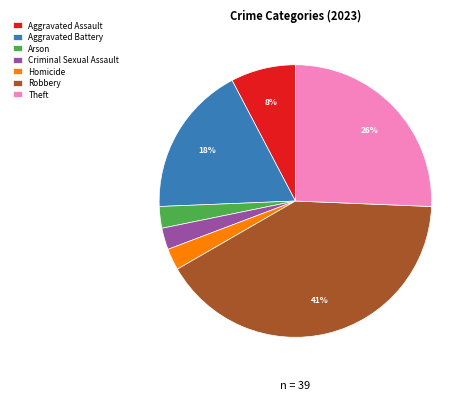

Between Robbery and Aggravated Battery, which is larger?

Robbery